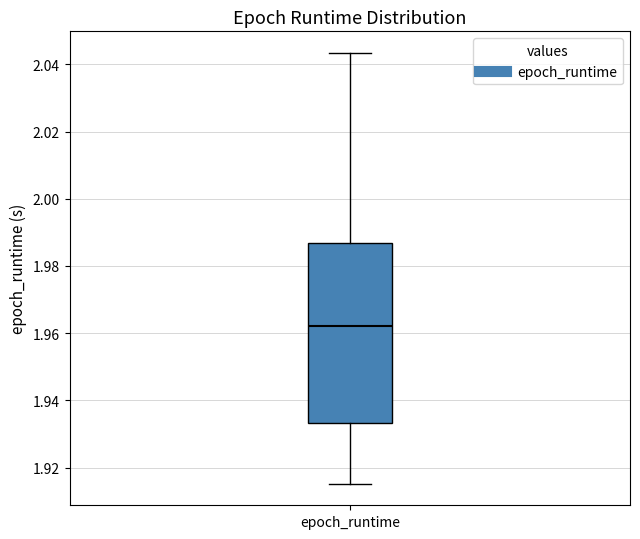

Where is the lower edge of the box for epoch_runtime on the y-axis? The values are not printed on the chart, so give them approximately, as read against the axis.

1.934